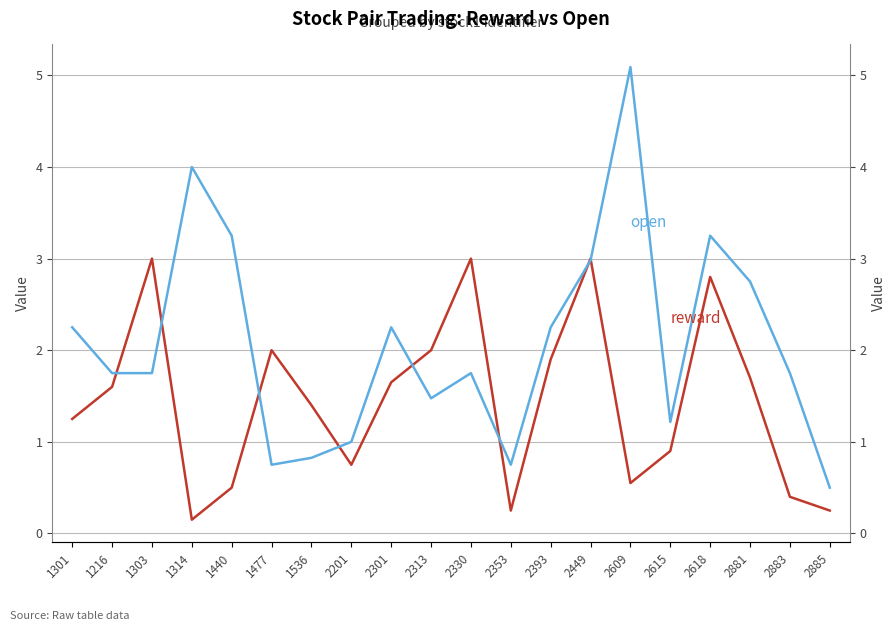

Where do open and reward first cross each other?

1216 and 1303